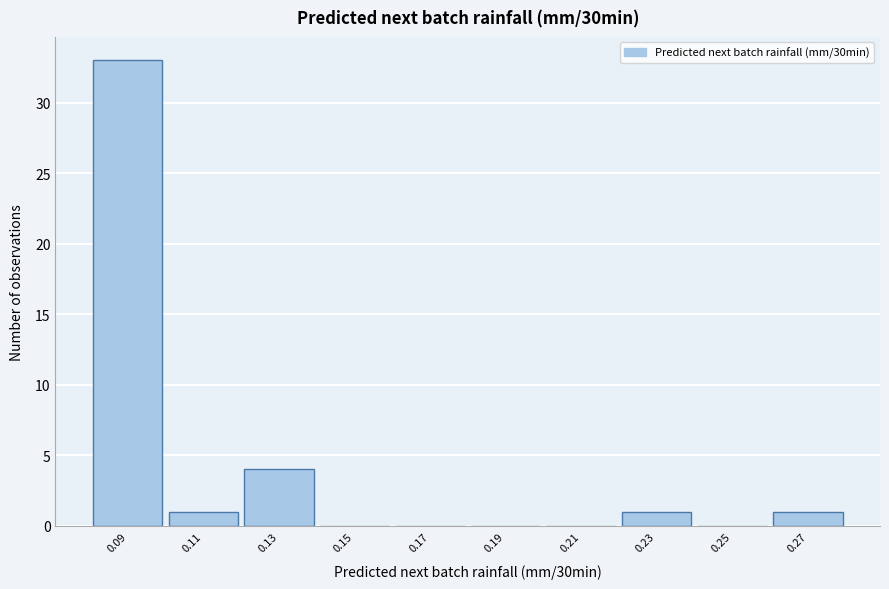

Reading left to right, what are all the values shown in this chart?

0.09=33	0.11=1	0.13=4	0.15=0	0.17=0	0.19=0	0.21=0	0.23=1	0.25=0	0.27=1